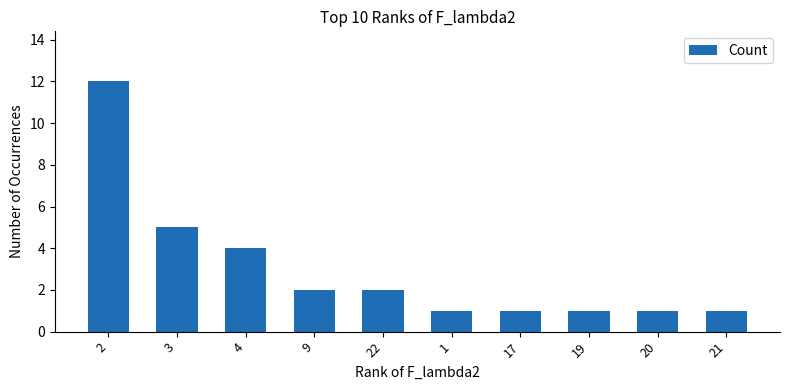

What is the change in value from 9 to 17?

-1